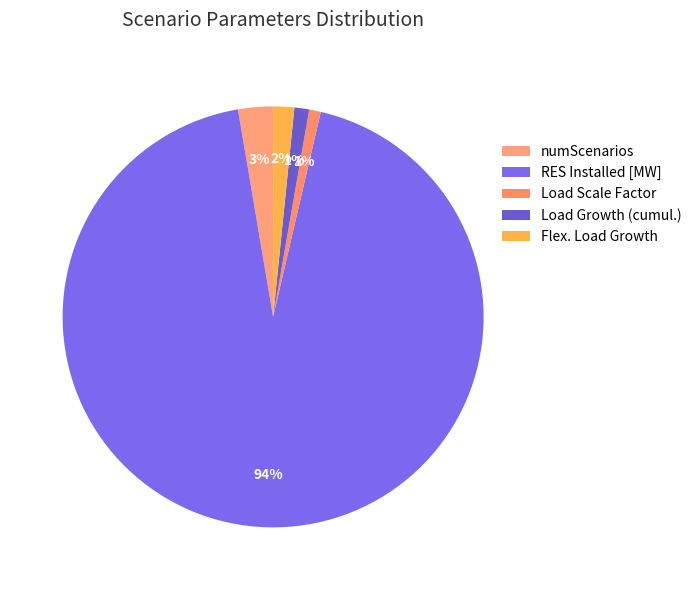

Count the number of slices in the pie.

5